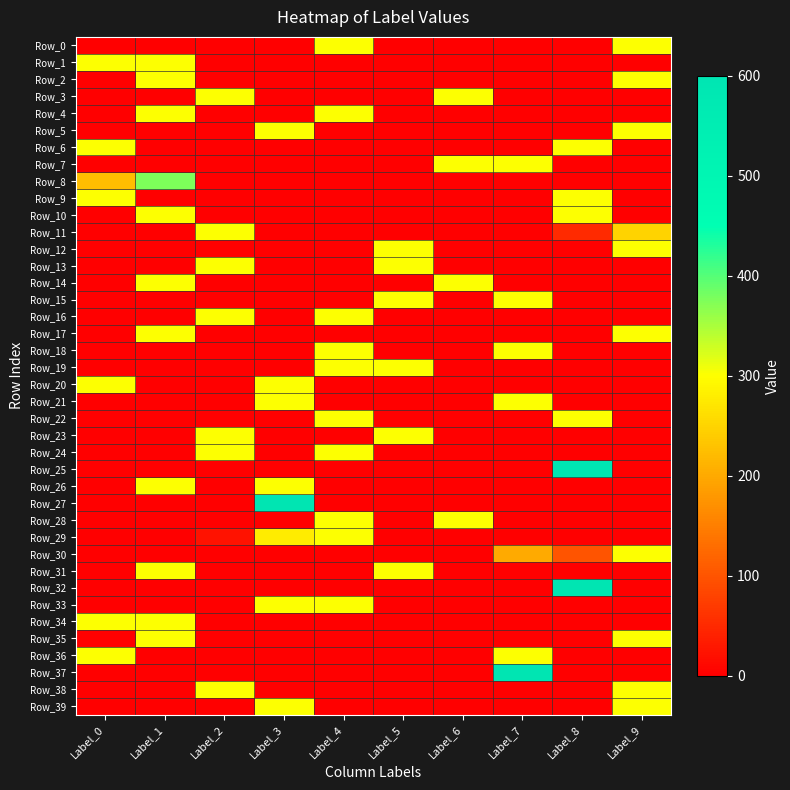

Which series changed the most between Label_4 and Label_7?

Row_37